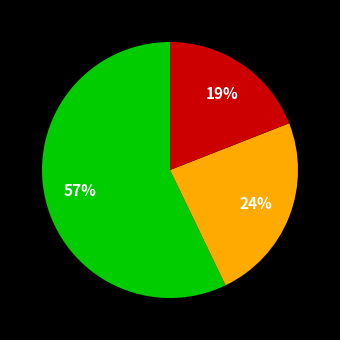

Is there a majority slice in this chart?

Yes